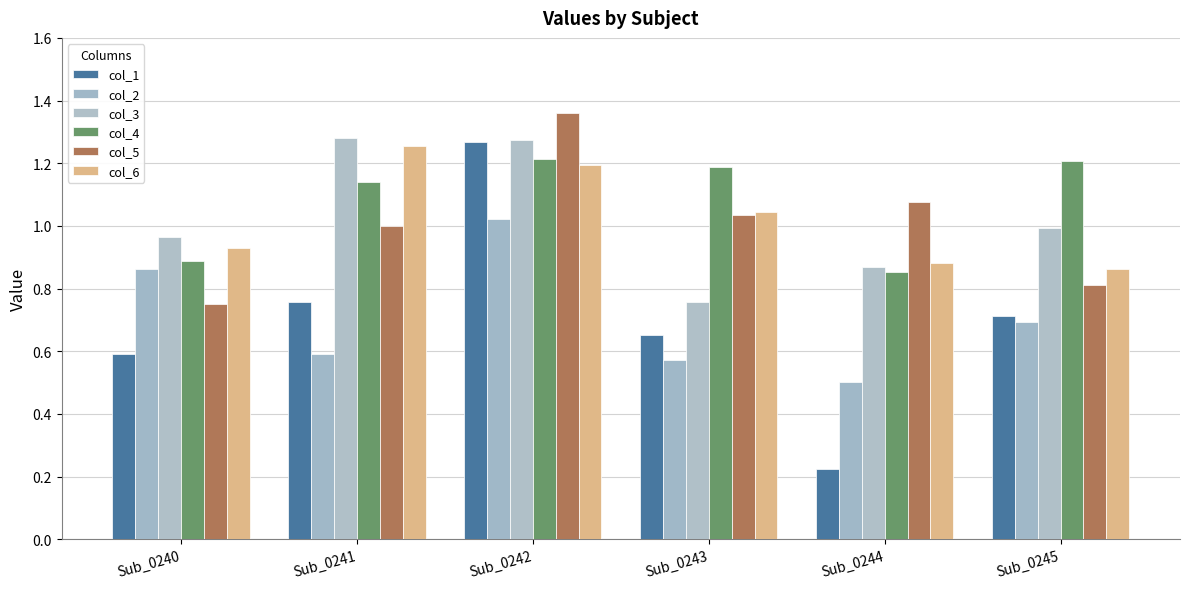

At which label is col_2 closest to 0?

Sub_0244